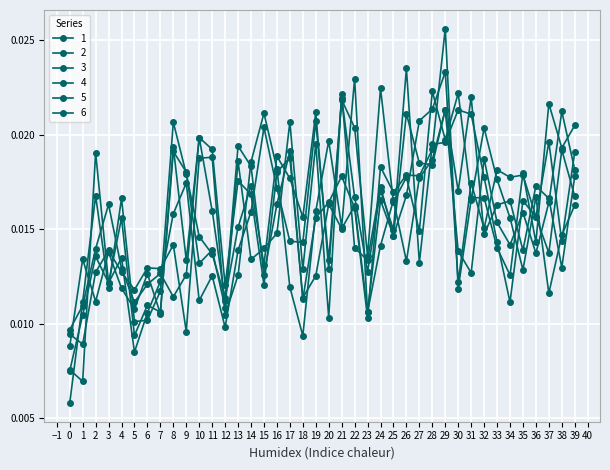

At which category is the sum across all series the highest?

29